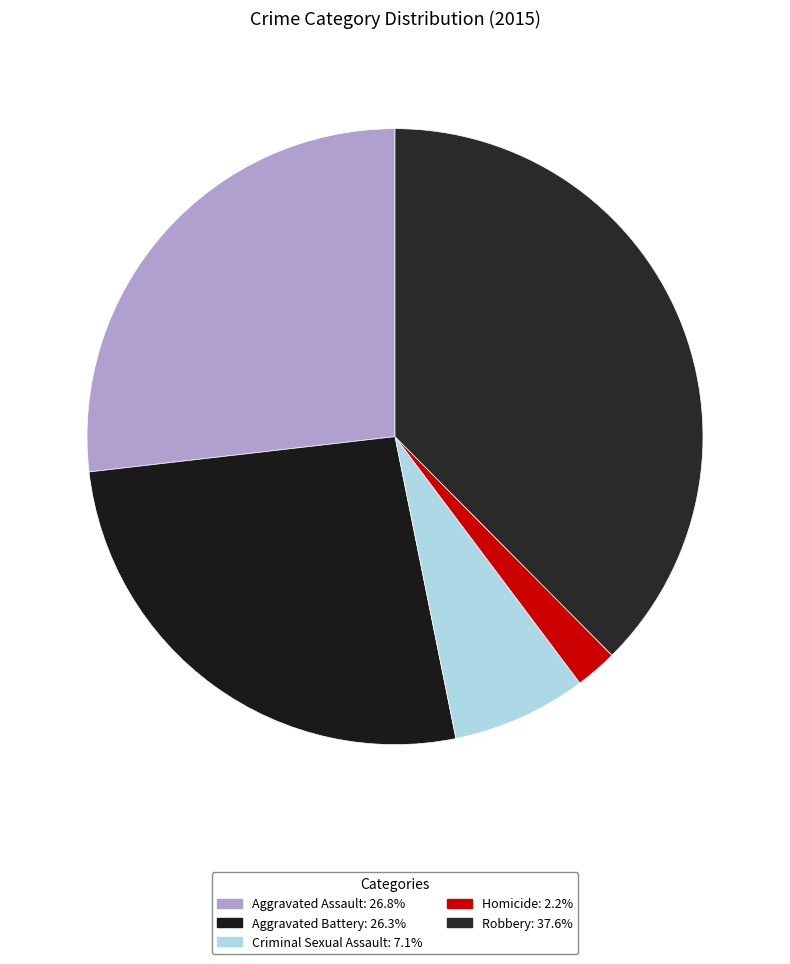

What percentage do Criminal Sexual Assault and Homicide together represent?

9.3%